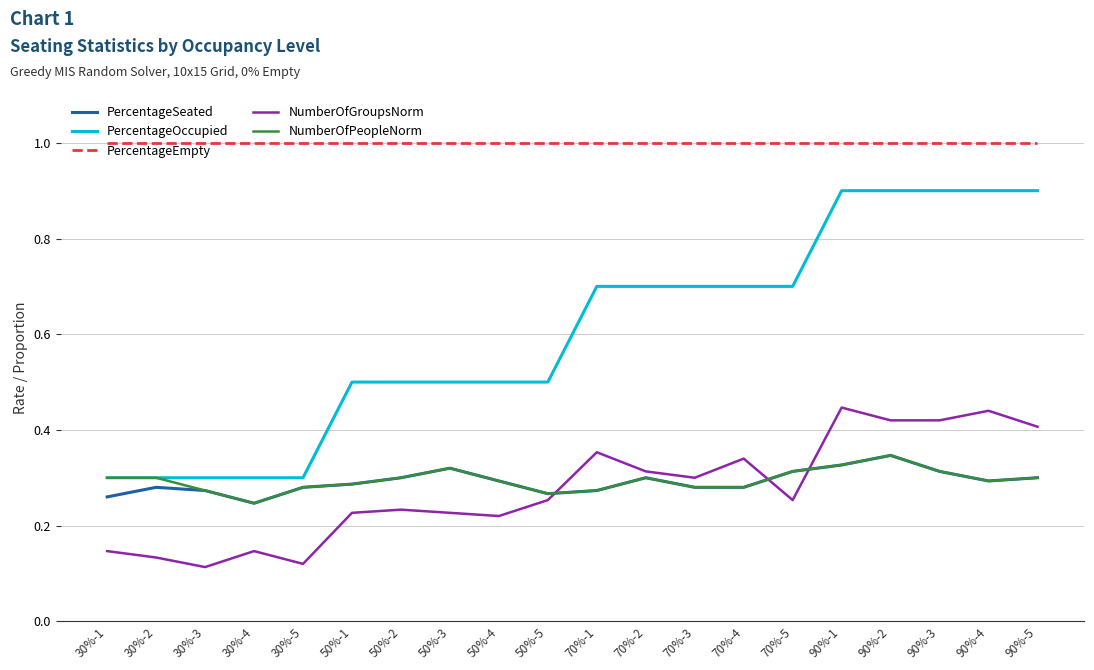

True or false: NumberOfPeopleNorm has a value of 0.3 at 90%-4.

True